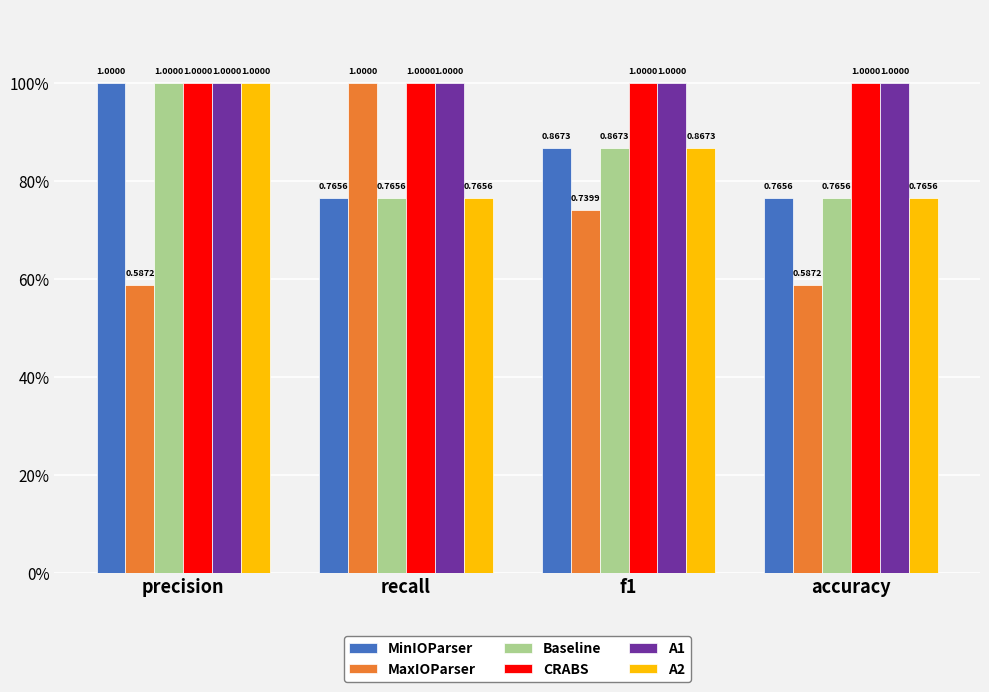

Does the chart contain stacked bars?

No